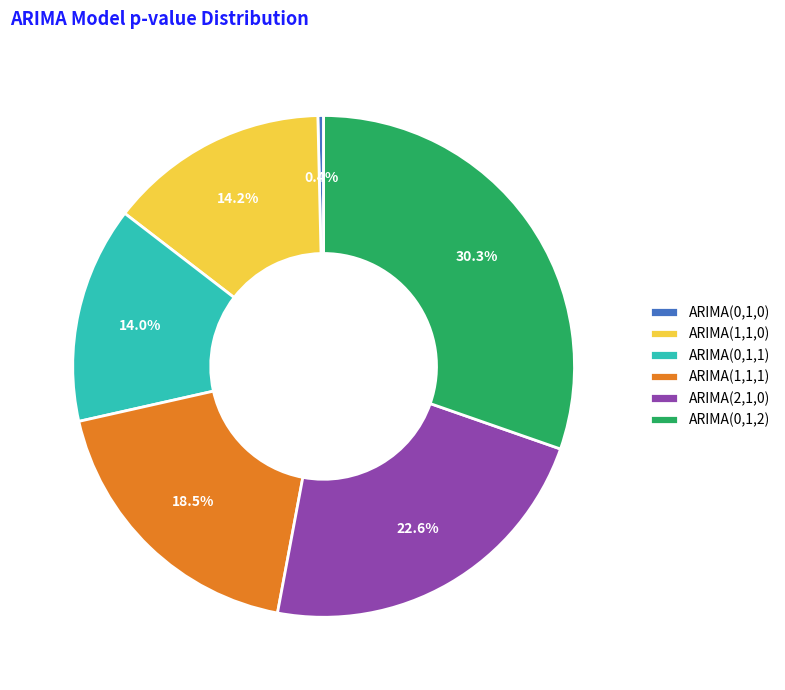

Is it true that ARIMA(0,1,2) is 19% of the pie?

False